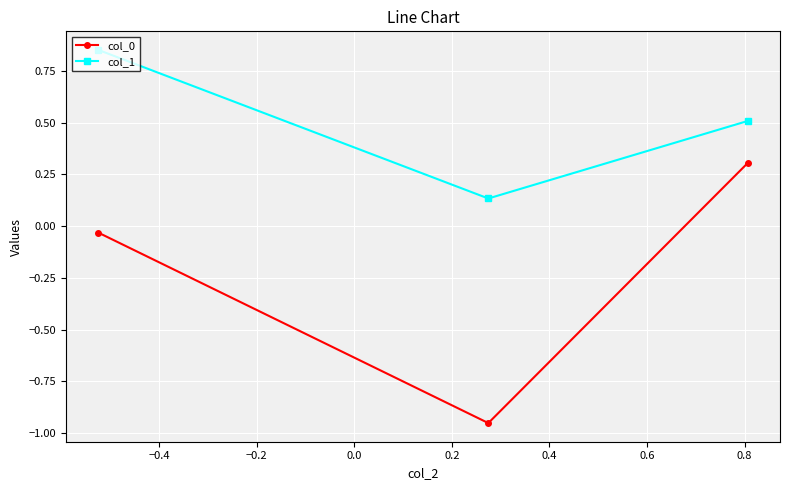

Which series has the largest total across all categories?

col_1